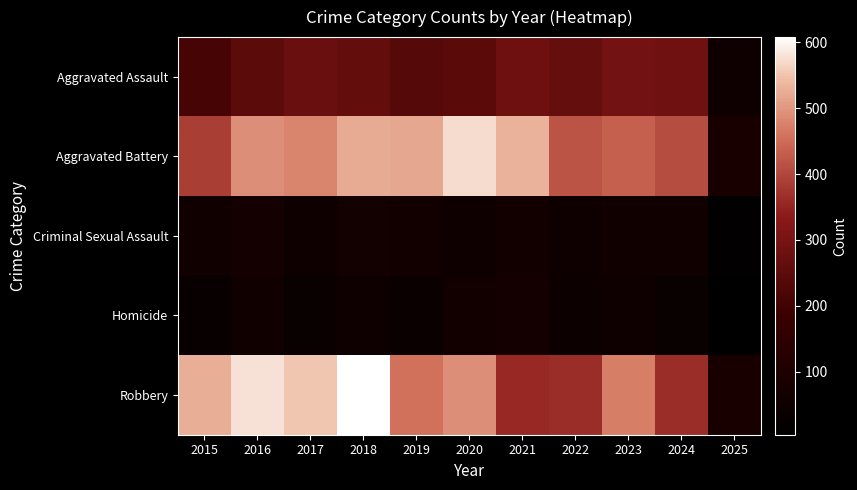

Reading right to left, list all the values displayed in this chart.

Aggravated Assault: 2025=50	2024=287	2023=293	2022=267	2021=284	2020=249	2019=238	2018=265	2017=276	2016=250	2015=210
Aggravated Battery: 2025=84	2024=409	2023=435	2022=417	2021=531	2020=574	2019=520	2018=522	2017=480	2016=491	2015=387
Criminal Sexual Assault: 2025=13	2024=57	2023=56	2022=52	2021=61	2020=50	2019=62	2018=66	2017=55	2016=69	2015=58
Homicide: 2025=4	2024=34	2023=55	2022=47	2021=69	2020=63	2019=40	2018=49	2017=37	2016=59	2015=32
Robbery: 2025=84	2024=363	2023=473	2022=364	2021=357	2020=491	2019=458	2018=608	2017=553	2016=579	2015=527